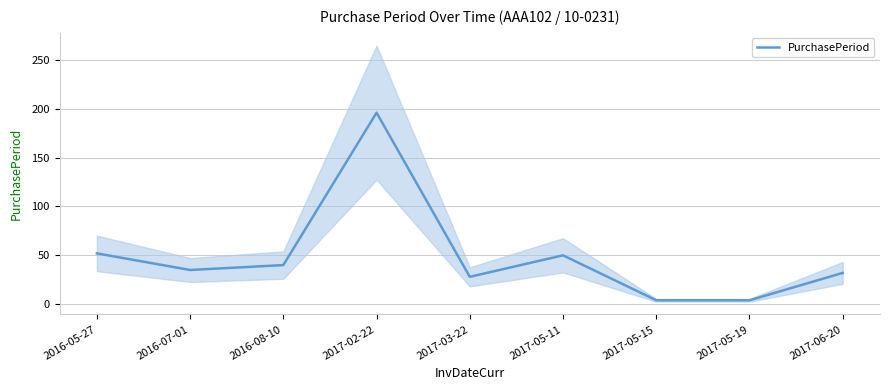

Does the chart have visible grid lines?

Yes